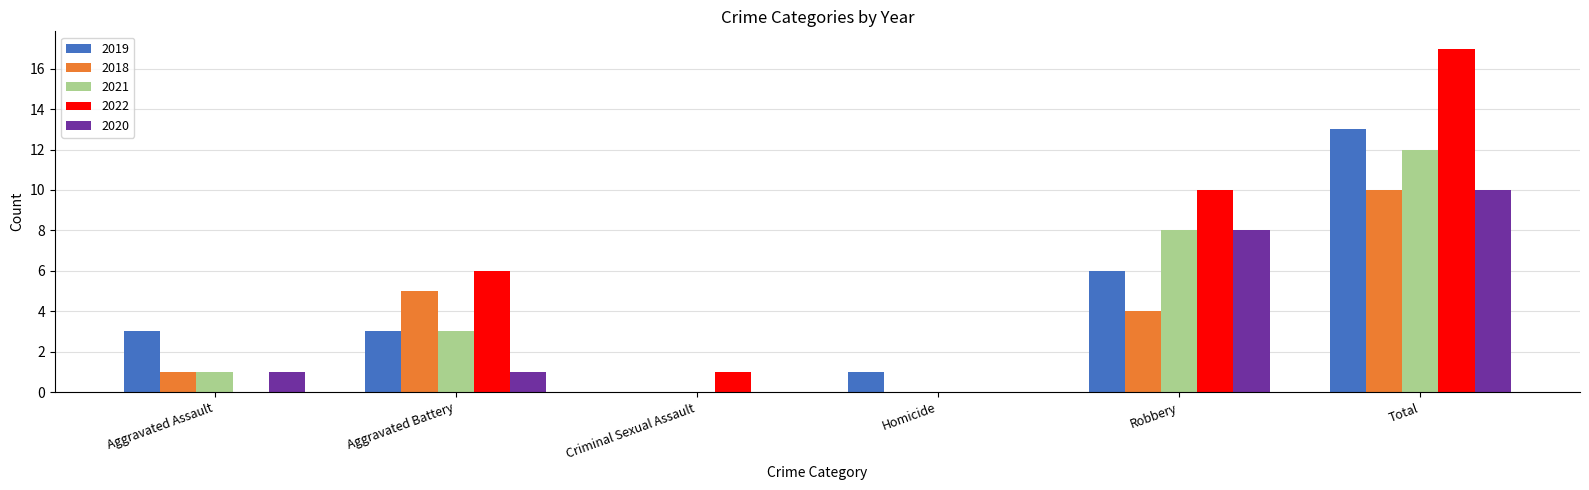

True or false: 2020 has a value of 2 at Aggravated Battery.

False